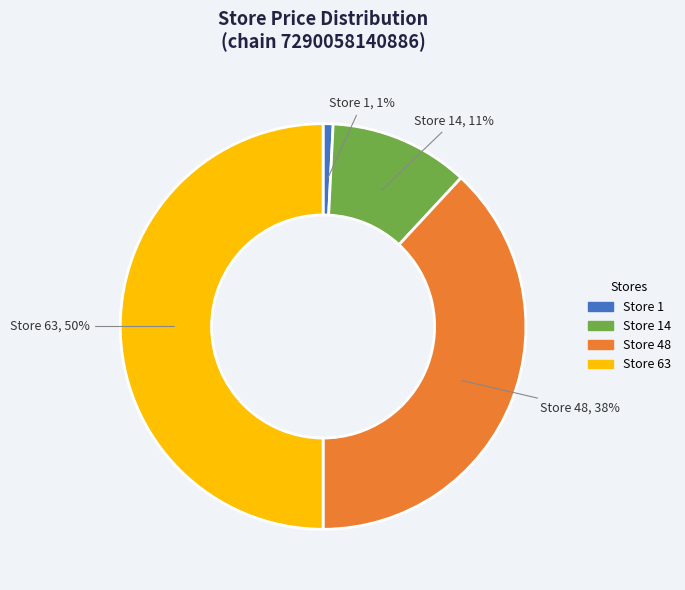

To the nearest percent, what percentage of the pie is Store 63?

50%